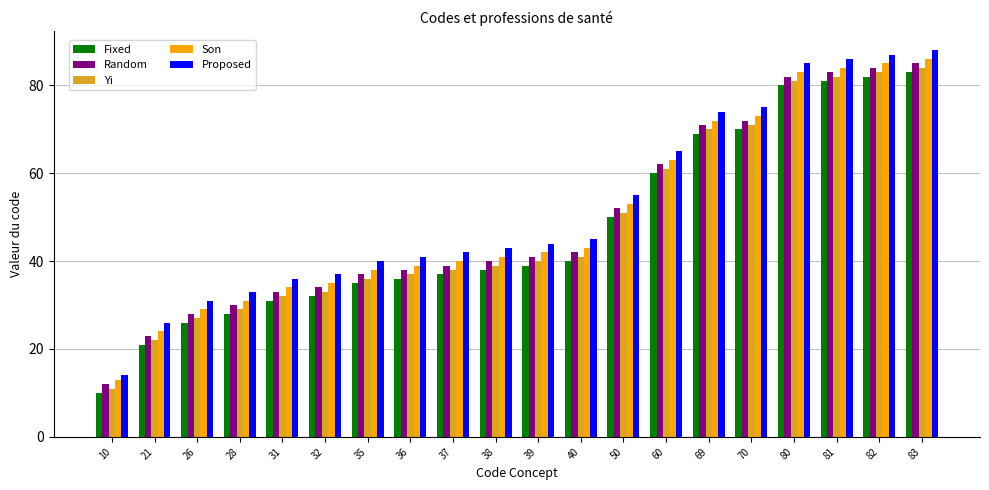

At how many categories does at least one series exceed 68?

6